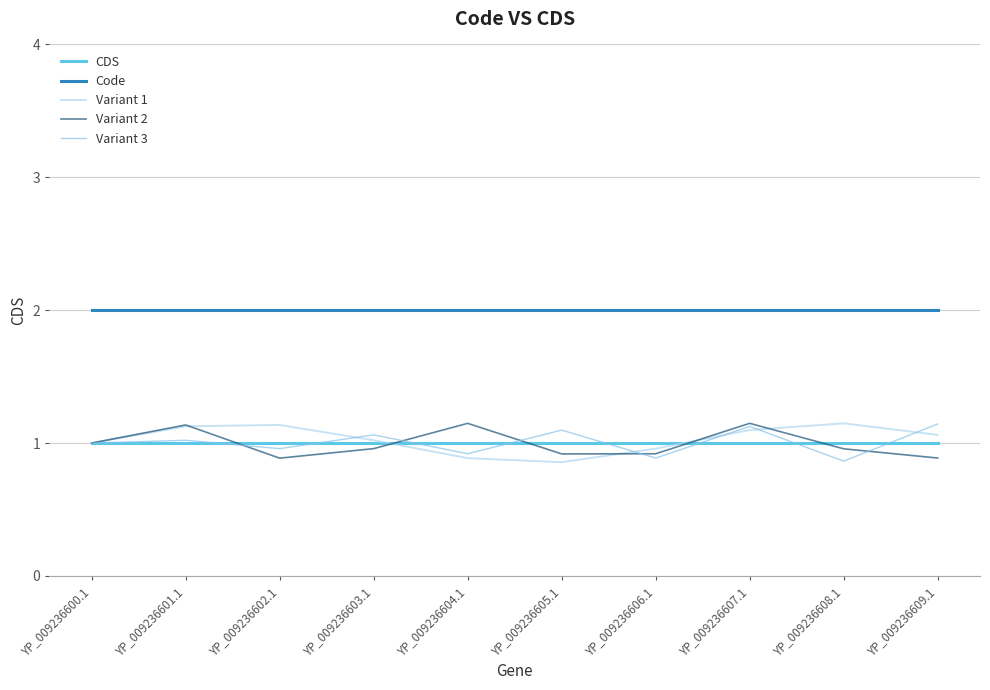

Is it true that Variant 1 equals 1.1 at YP_009236607.1?

True